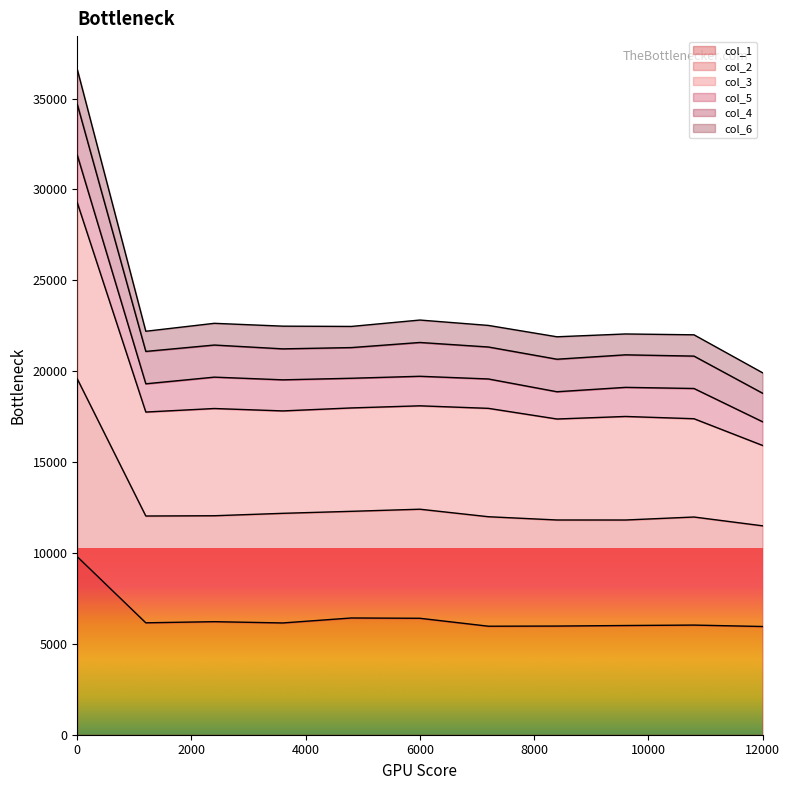

What is the minimum value for col_1?

5954.0